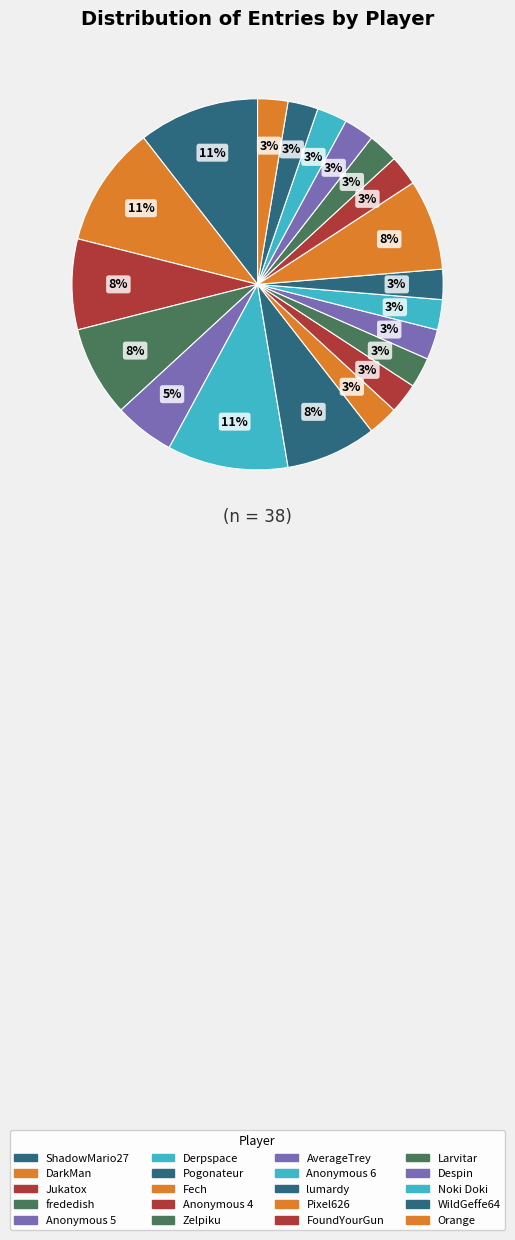

How many slices are in this pie chart?

20